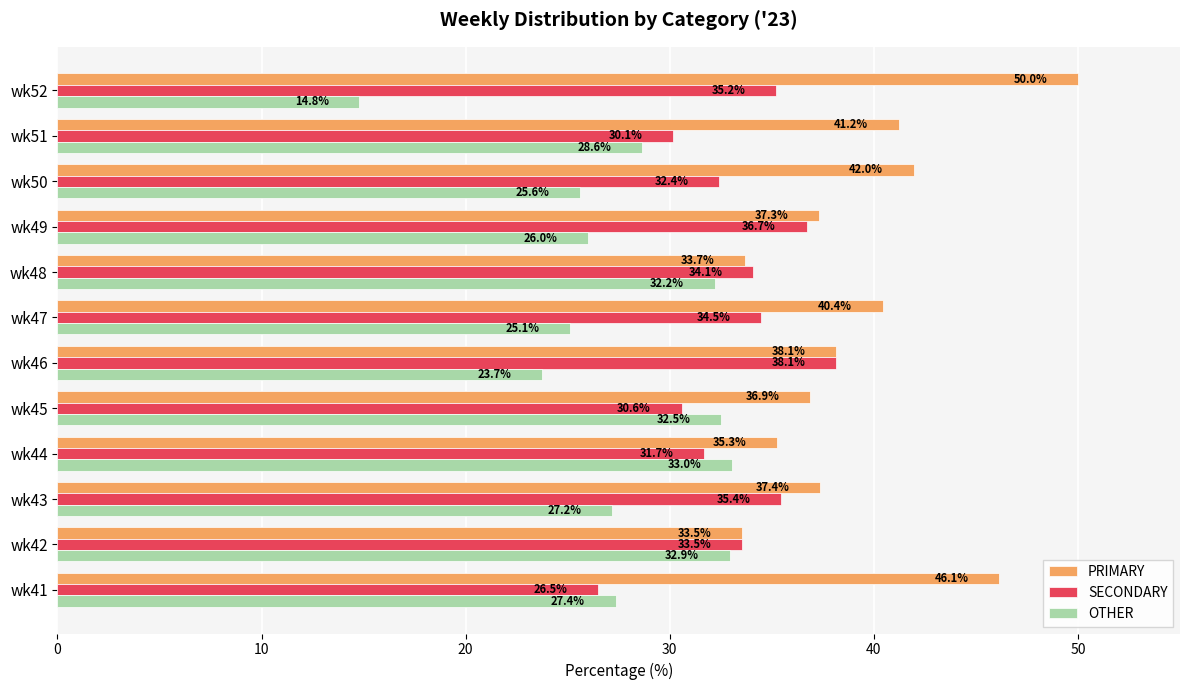

List the series in order of their overall mean, highest first.

PRIMARY, SECONDARY, OTHER